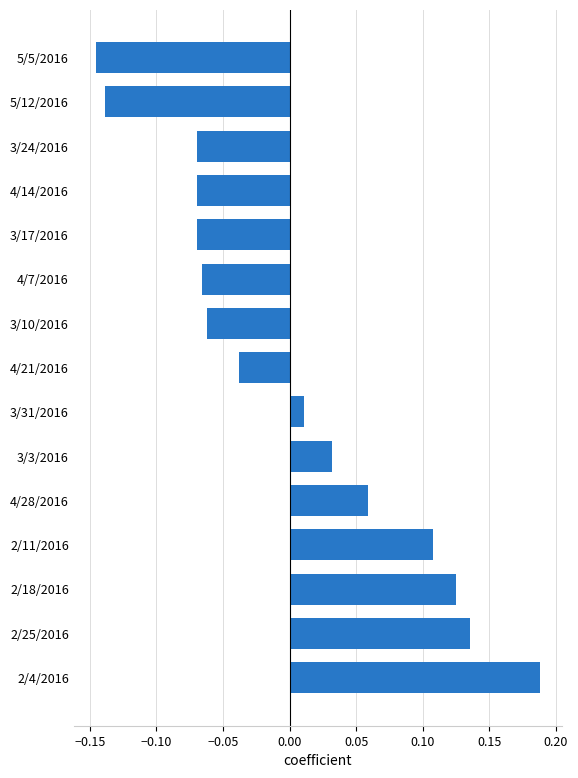

The value at 2/11/2016 is 0.2. True or false?

False